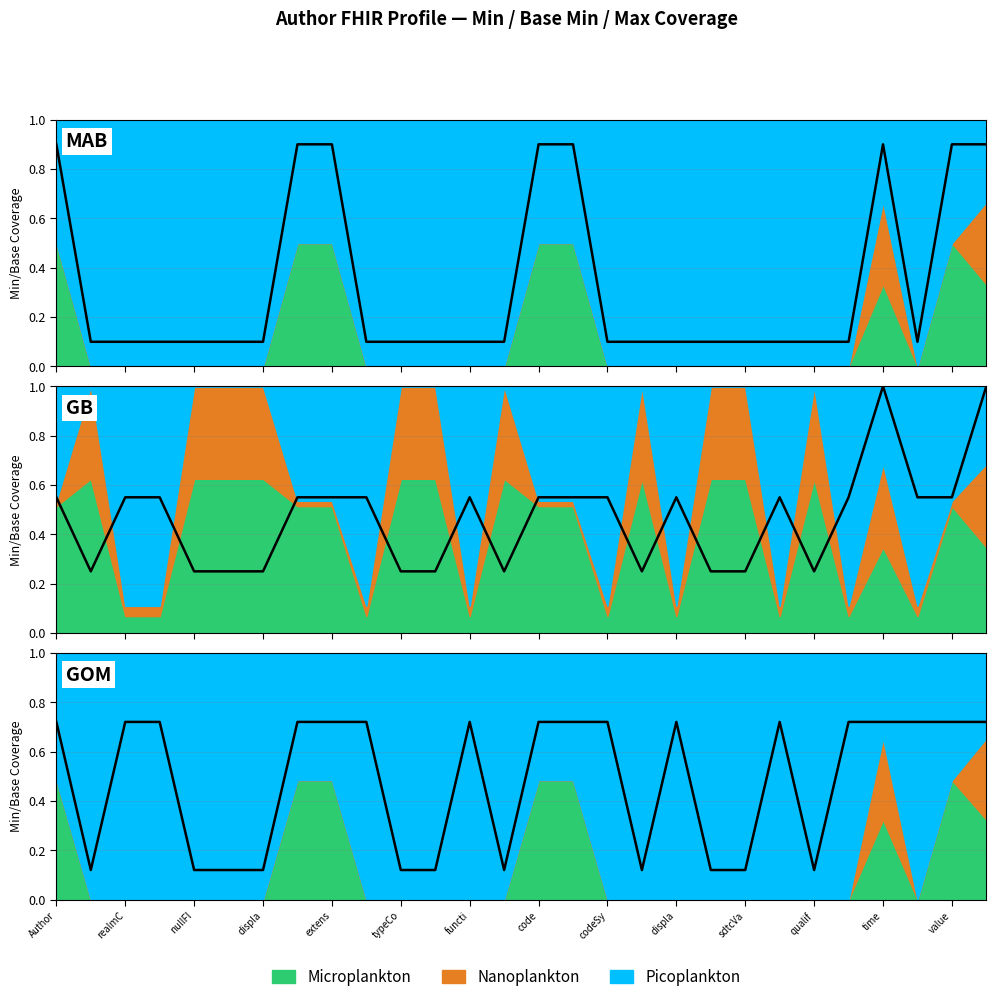

How many Max Flag values are between 0 and 1?

28